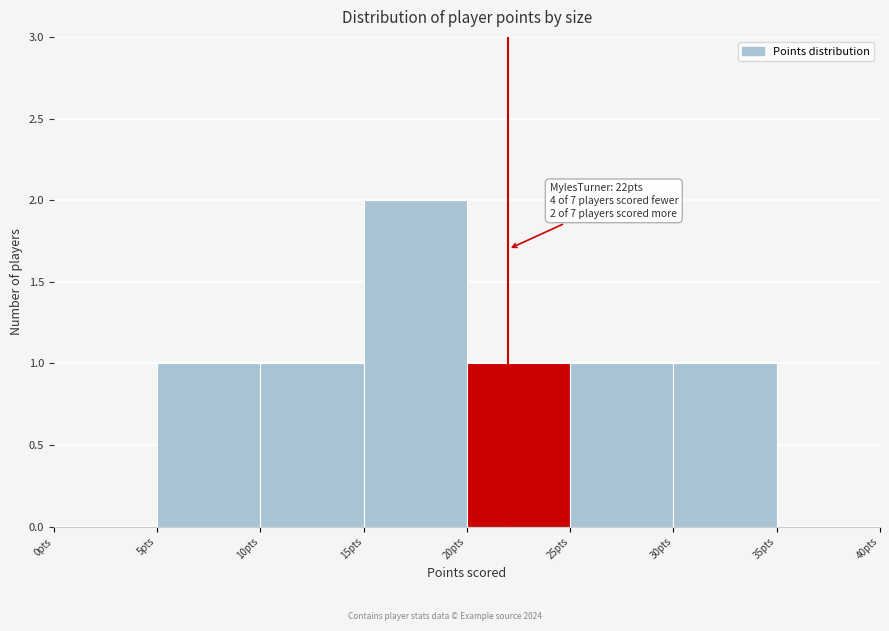

Which range on the x-axis has the tallest bar?

15 to 20